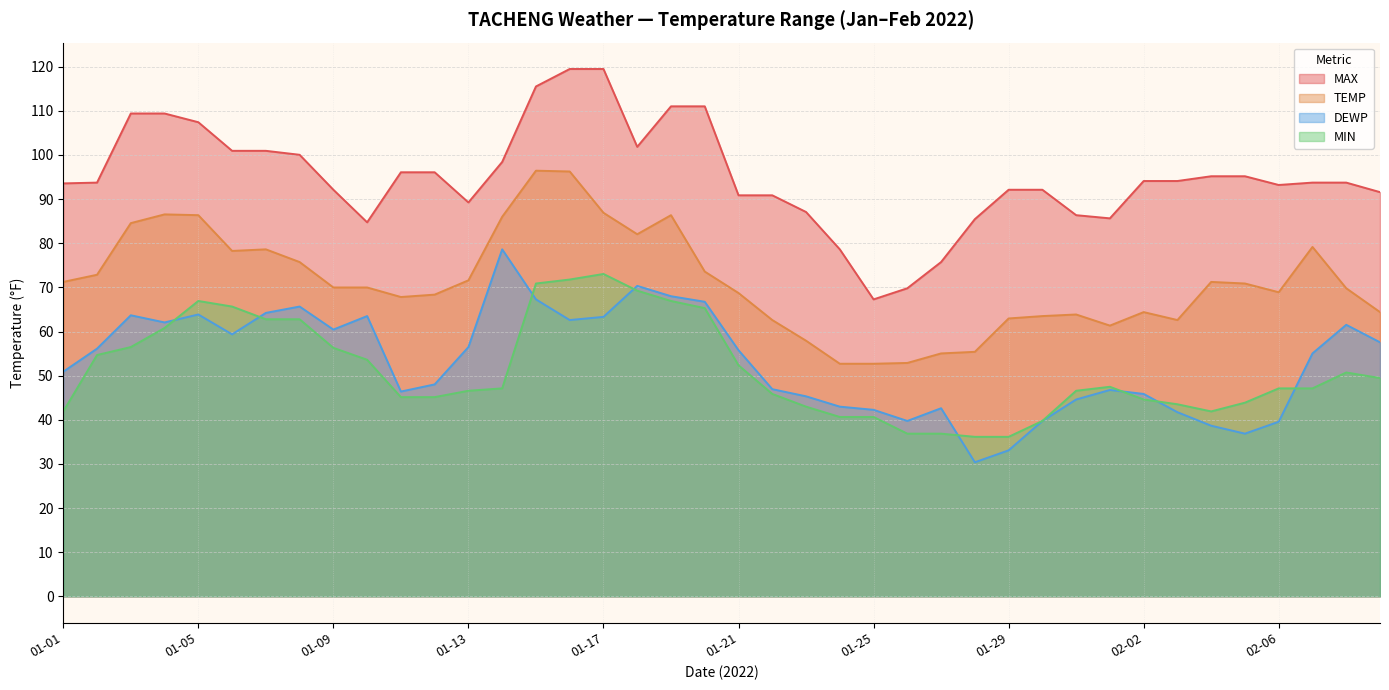

At how many categories does at least one series exceed 114?

3